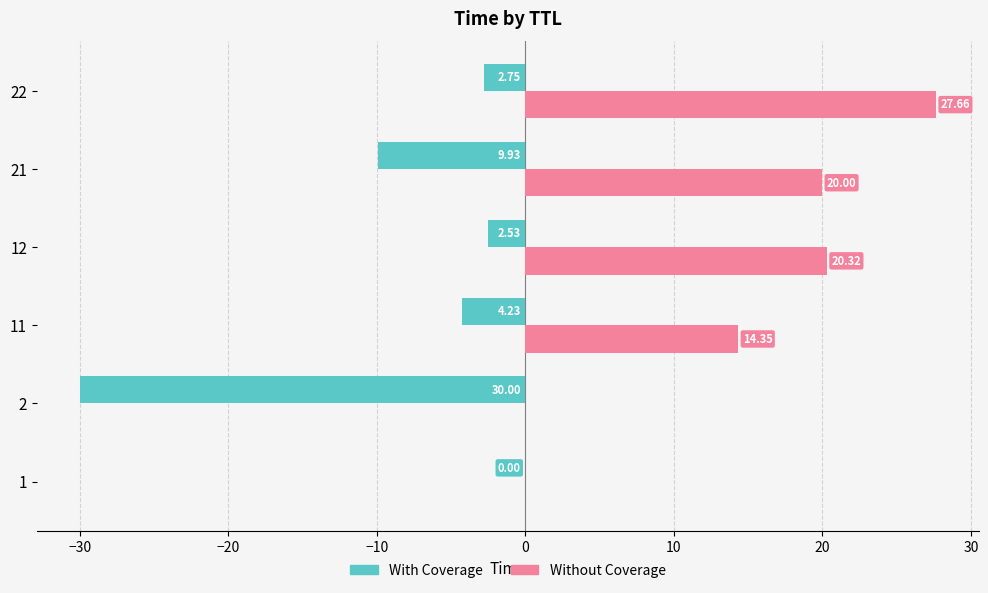

What are all the series names shown in the legend?

With Coverage, Without Coverage